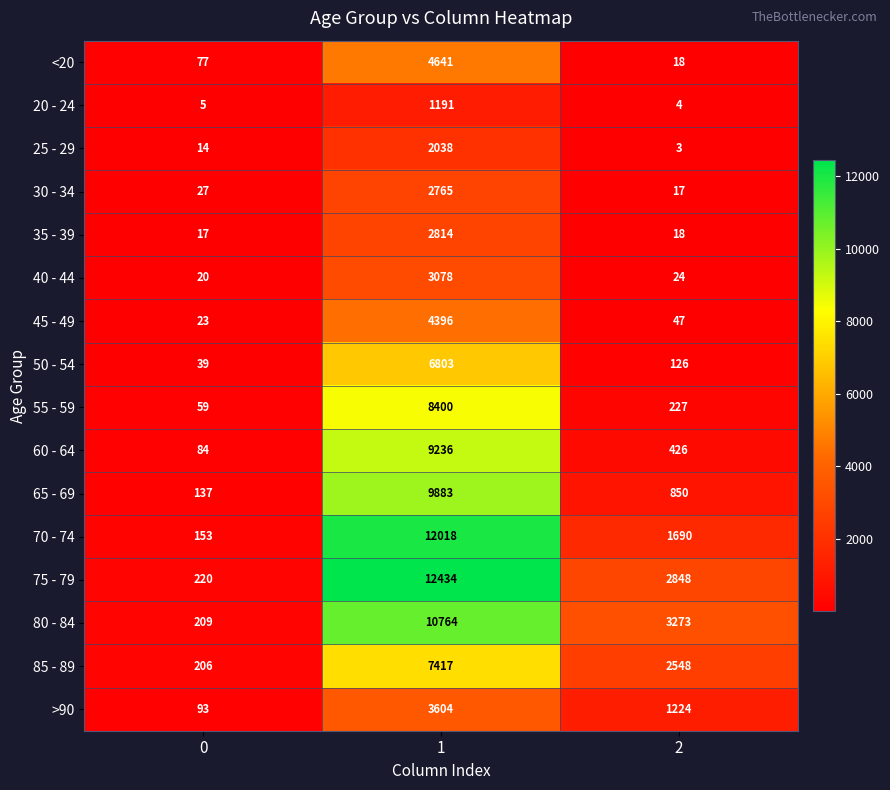

What is the total value across all series at 2?

13343